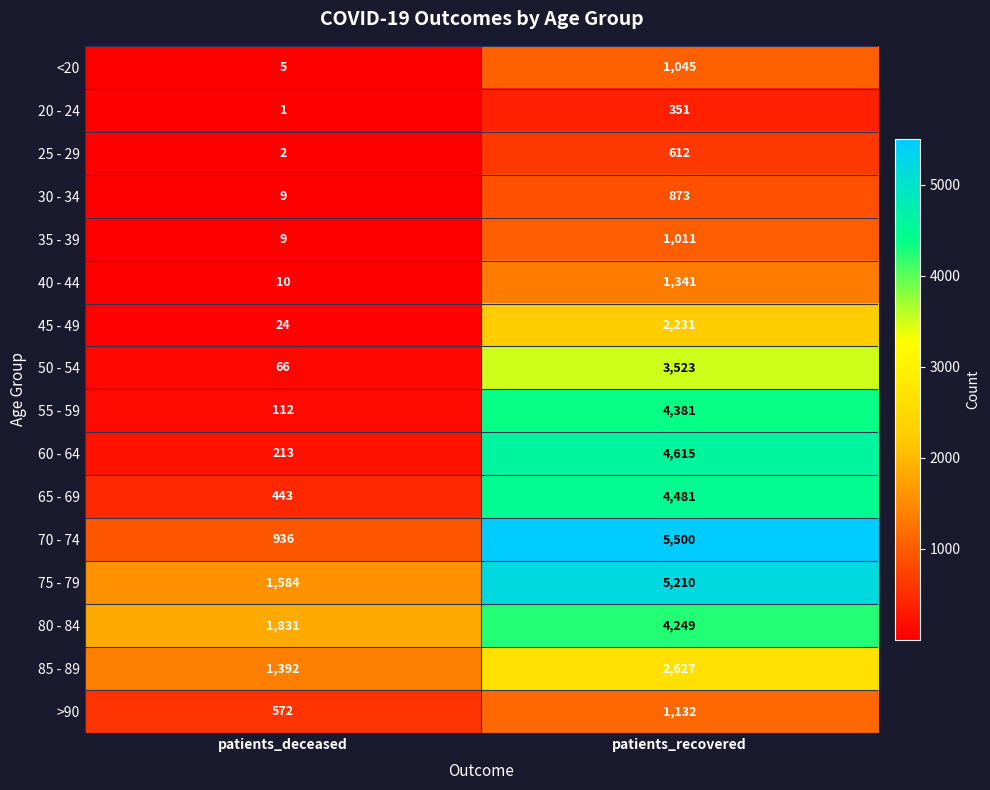

At which category is the sum across all series the highest?

patients_recovered